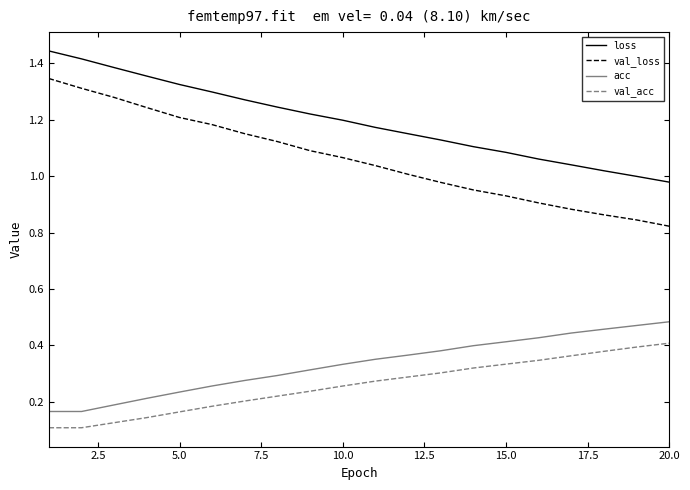

Which series has the largest range (max minus min)?

val_loss